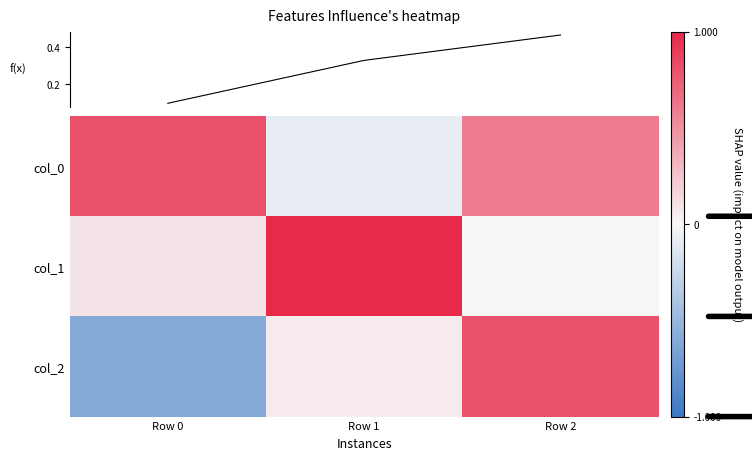

How many data points in col_2 are less than 0?

1